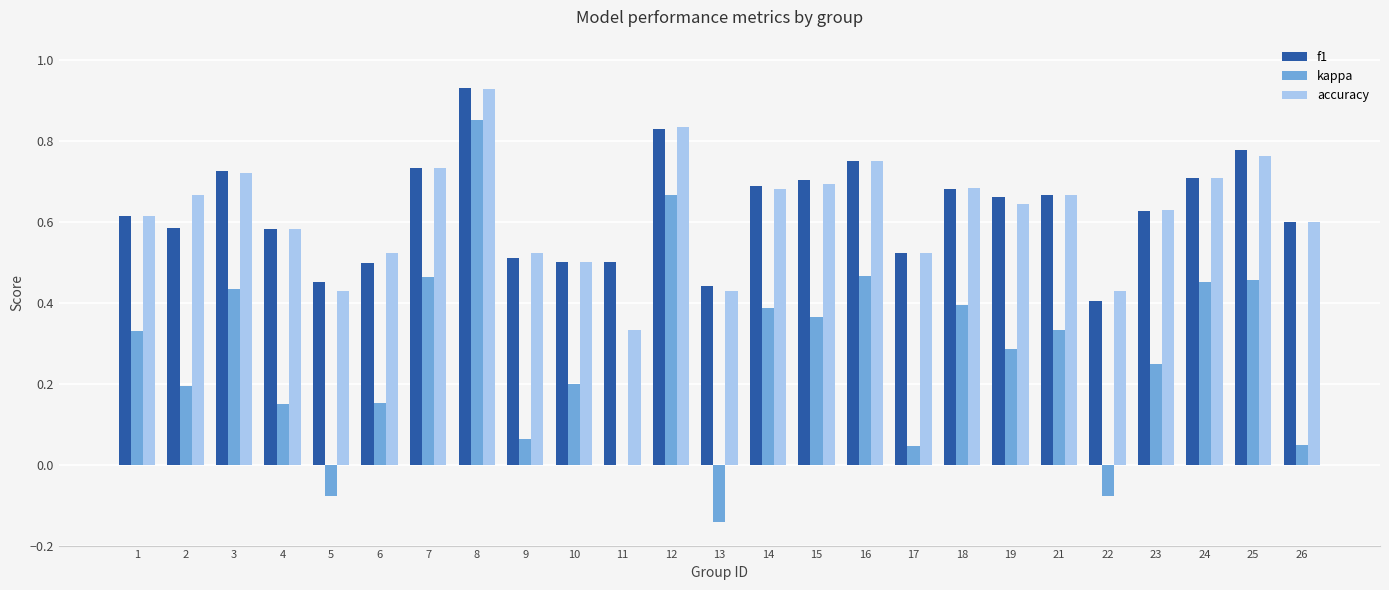

Is it true that kappa equals 1.4 at 8?

False